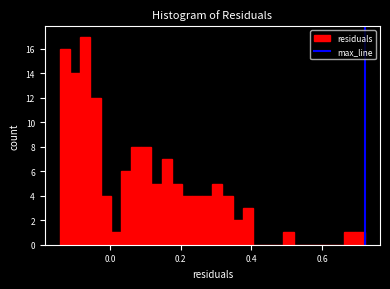

Read against the x-axis, roughly where is the centre of the tallest bar?

-0.08